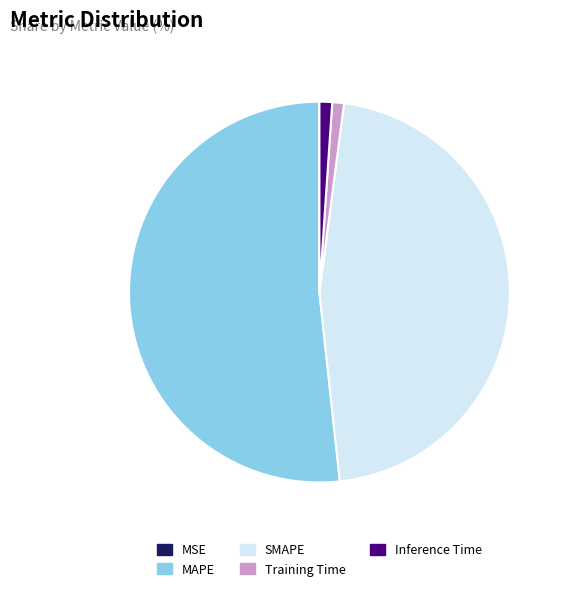

Combined, do Inference Time and SMAPE account for over 50%?

No